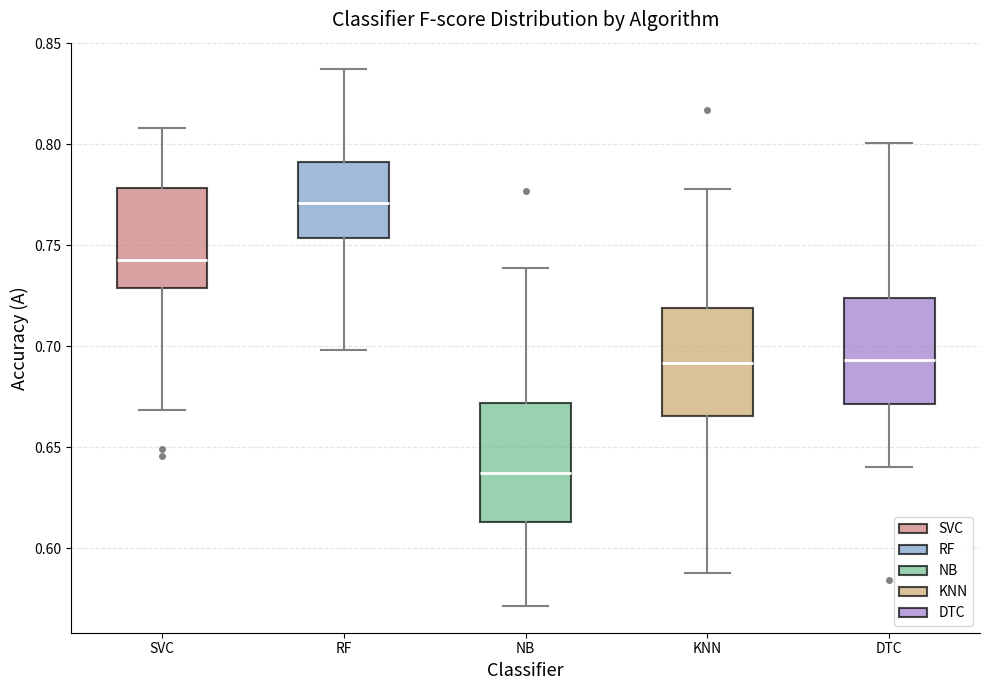

Reading left to right, read every box against the y-axis: the position of its median line, the range the box covers, and the ends of its whiskers. The values are not printed on the chart, so give them approximately, as read against the axis.

SVC: median 0.745, box 0.730 to 0.780, whiskers 0.670 to 0.810
RF: median 0.770, box 0.755 to 0.790, whiskers 0.700 to 0.835
NB: median 0.635, box 0.615 to 0.670, whiskers 0.570 to 0.740
KNN: median 0.690, box 0.665 to 0.720, whiskers 0.590 to 0.780
DTC: median 0.695, box 0.670 to 0.725, whiskers 0.640 to 0.800